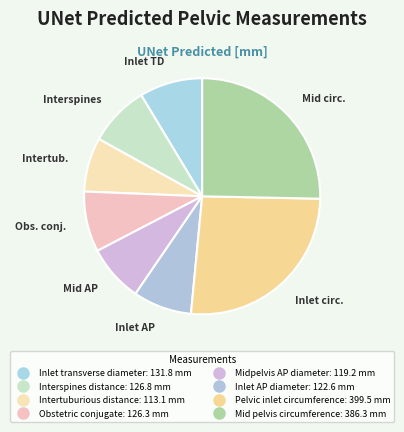

To the nearest percent, what is the difference between the largest and smallest slice percentages?

19%